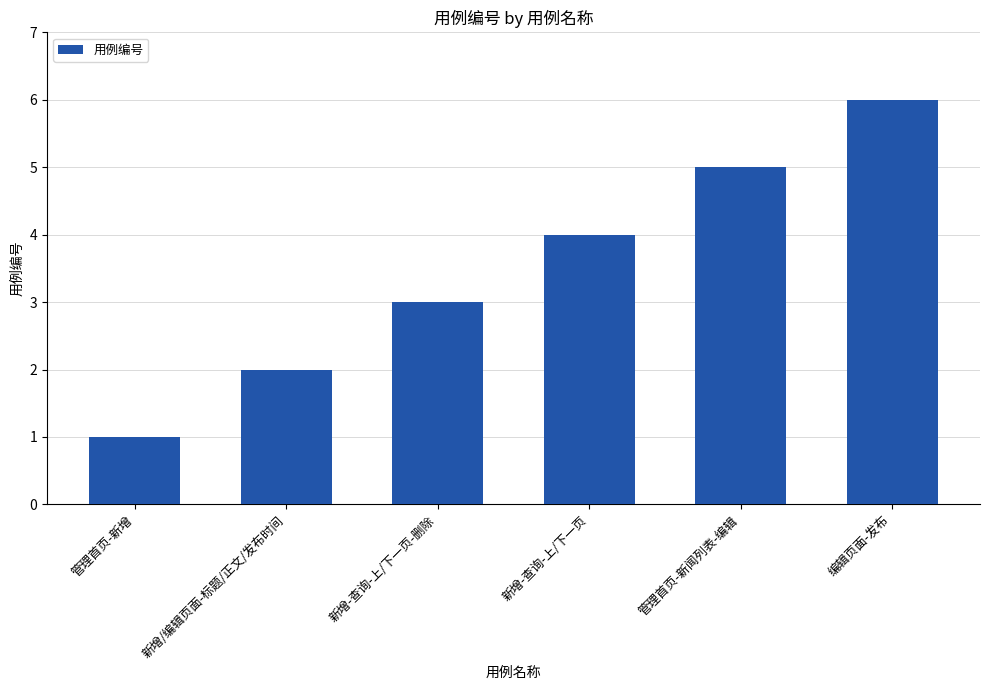

Reading right to left, transcribe all the data shown in this chart.

6	5	4	3	2	1